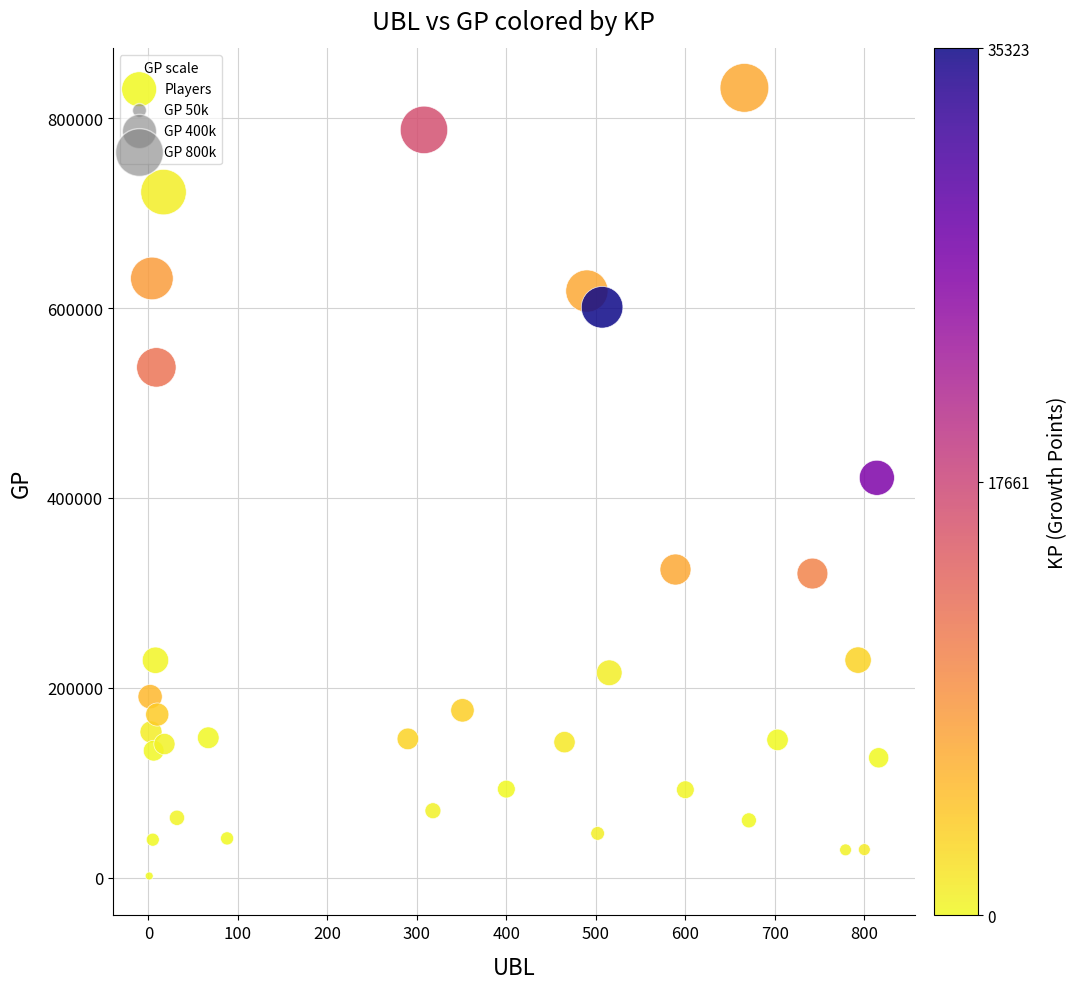

What is the range of Y values (max minus min)?

830319